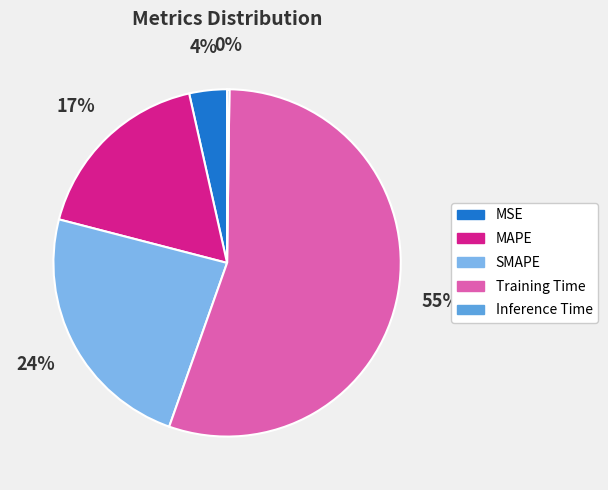

How many segments does this pie chart have?

5